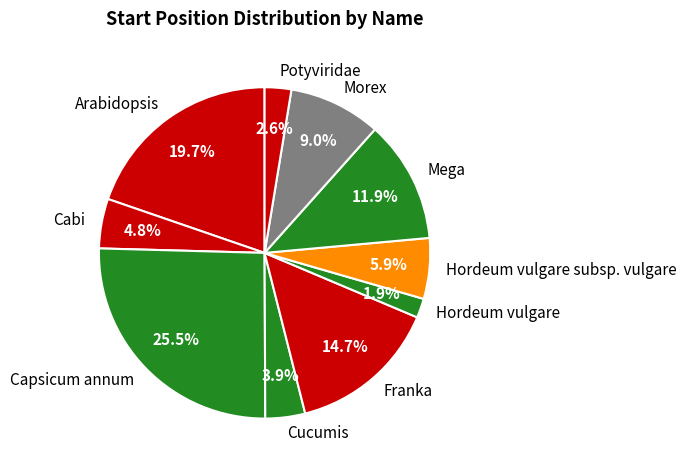

The Potyviridae slice represents 14% of the pie. True or false?

False